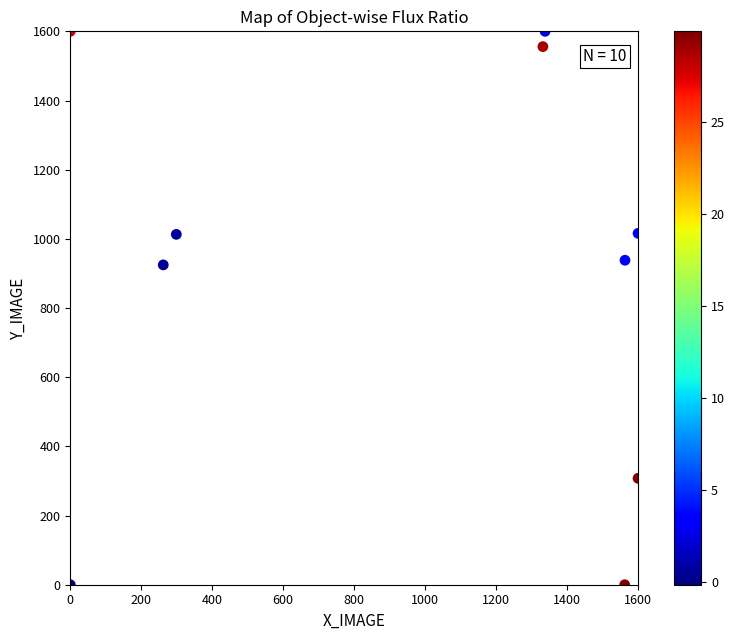

What is the range of X values (max minus min)?

1600.0